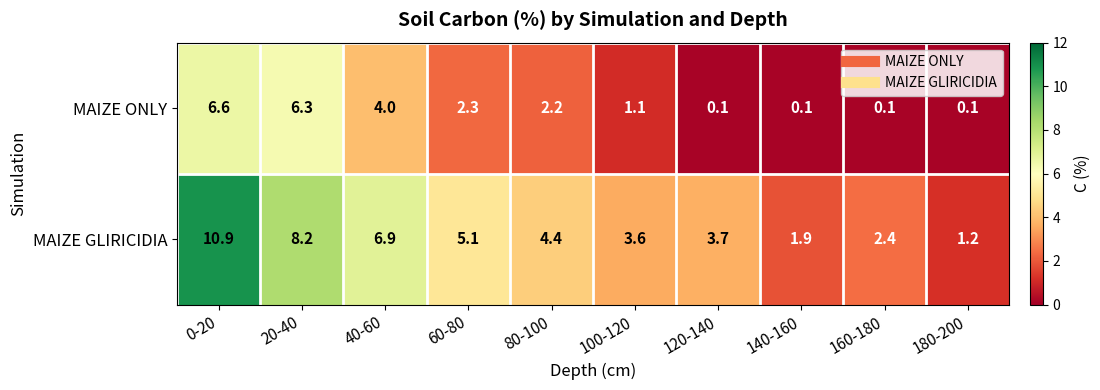

What is the difference between the MAIZE ONLY values at 60-80 and 40-60?

1.7